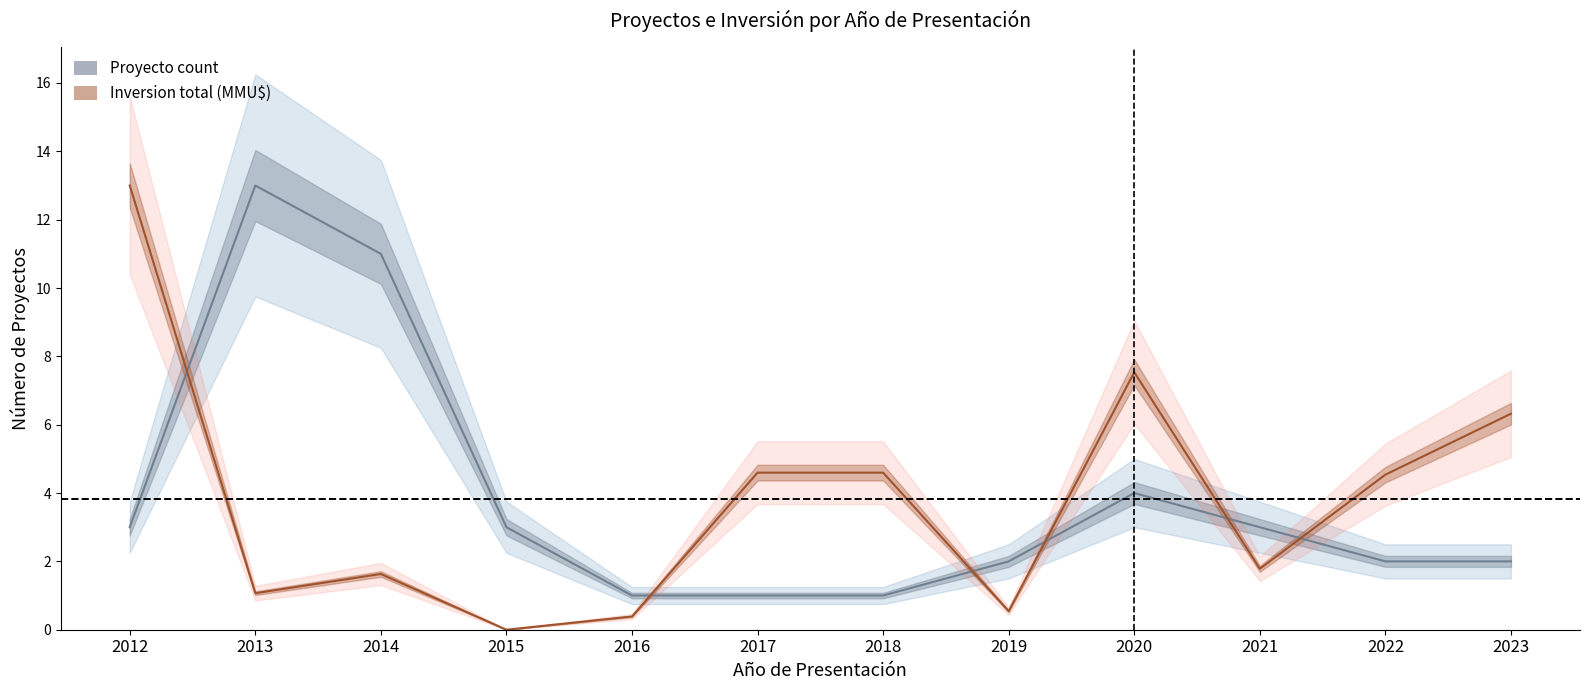

What is the difference between the Proyecto count values at 2015 and 2018?

2.0